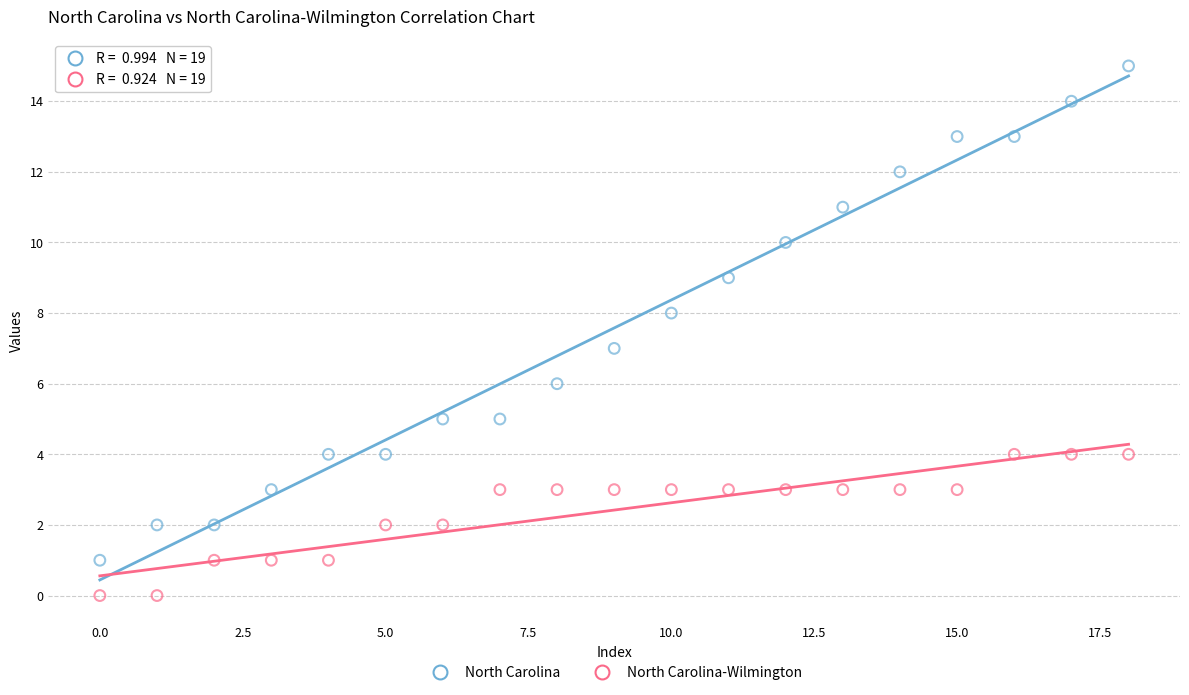

Which series contains the lowest Y value?

North Carolina-Wilmington